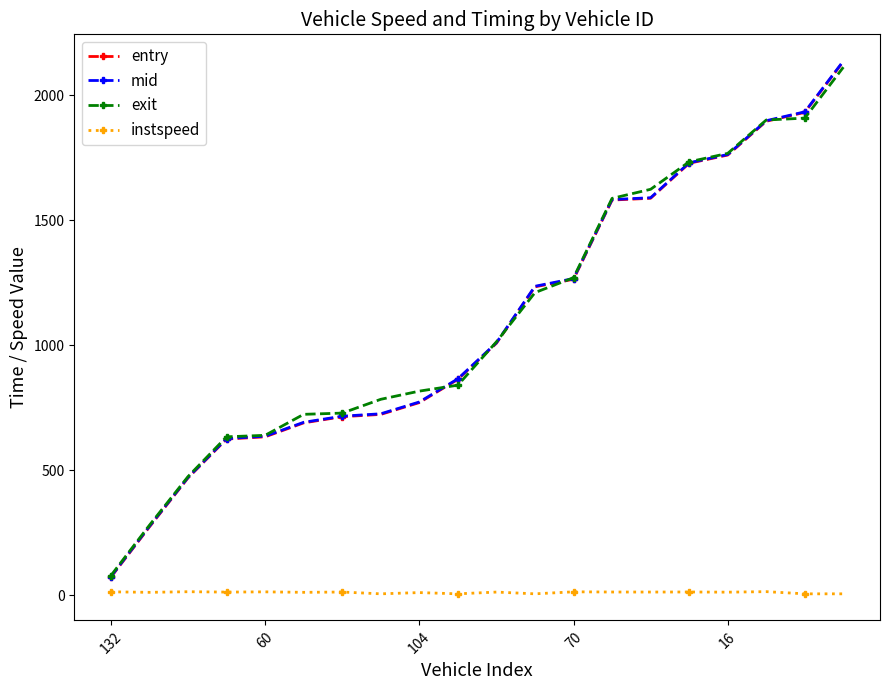

At how many categories does at least one series exceed 914?

10